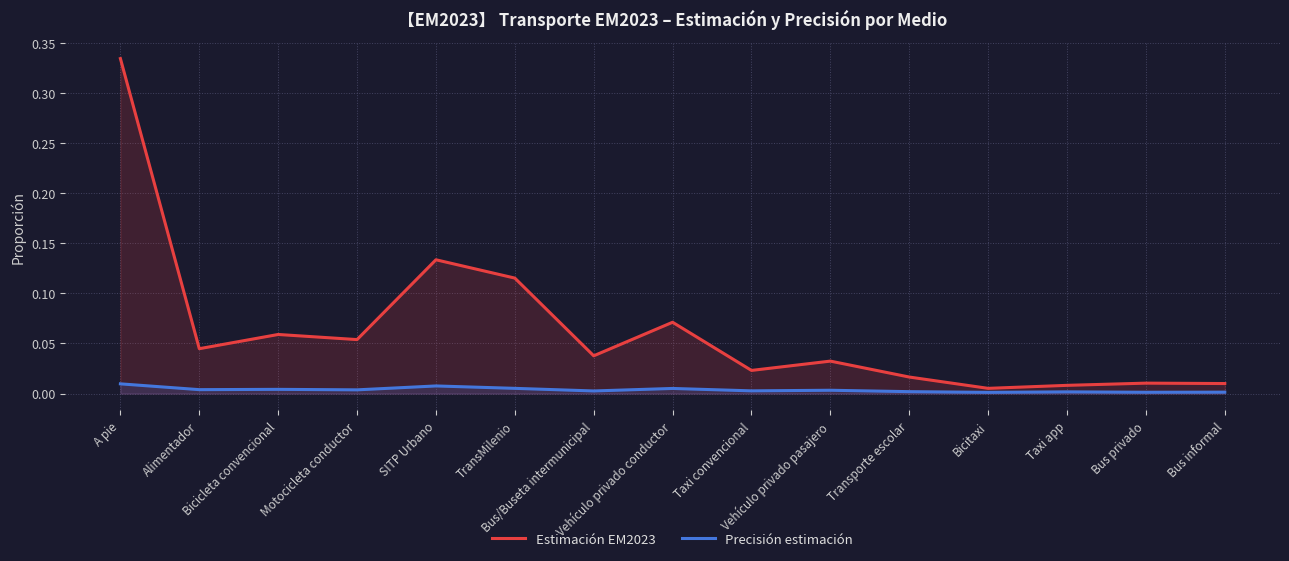

Is it true that Estimación EM2023 equals 0.0 at Bus privado?

True